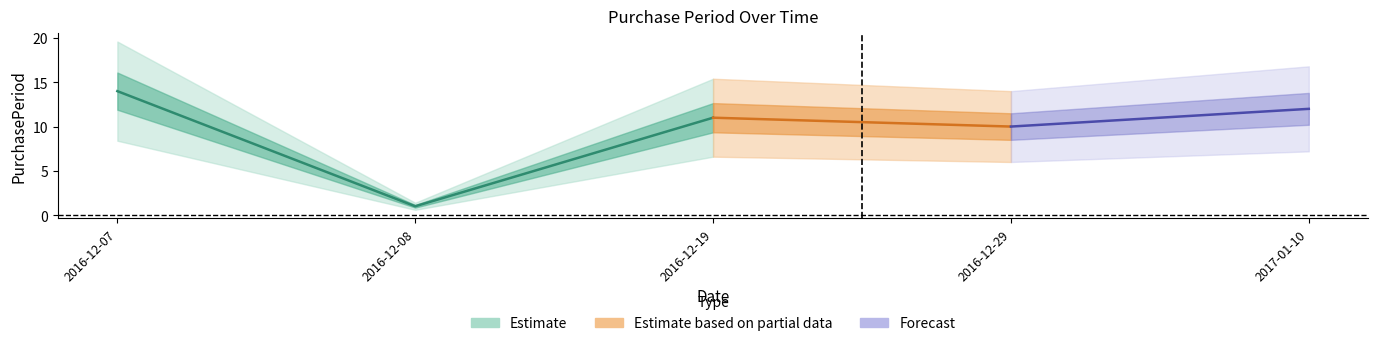

What is the difference between the second highest and second lowest values?

2